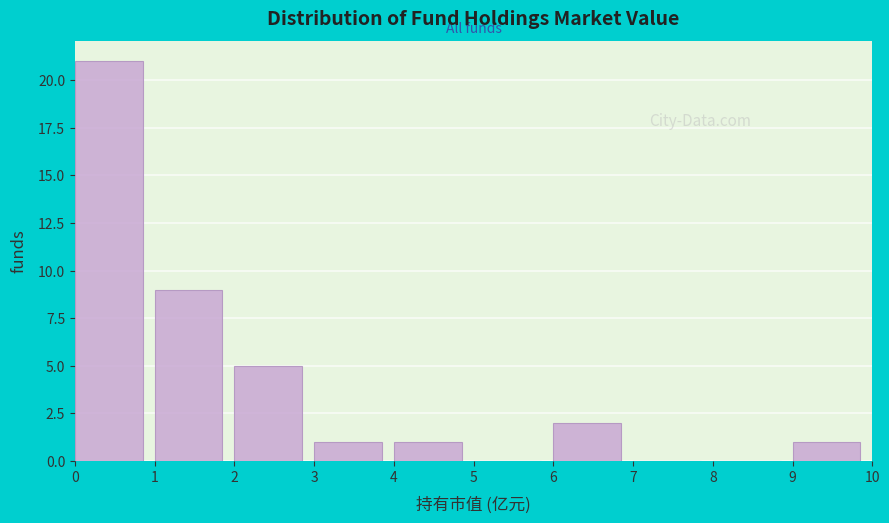

What is the height of the bar covering 1 to 2 on the x-axis? The values are not printed on the chart, so give them approximately, as read against the axis.

9